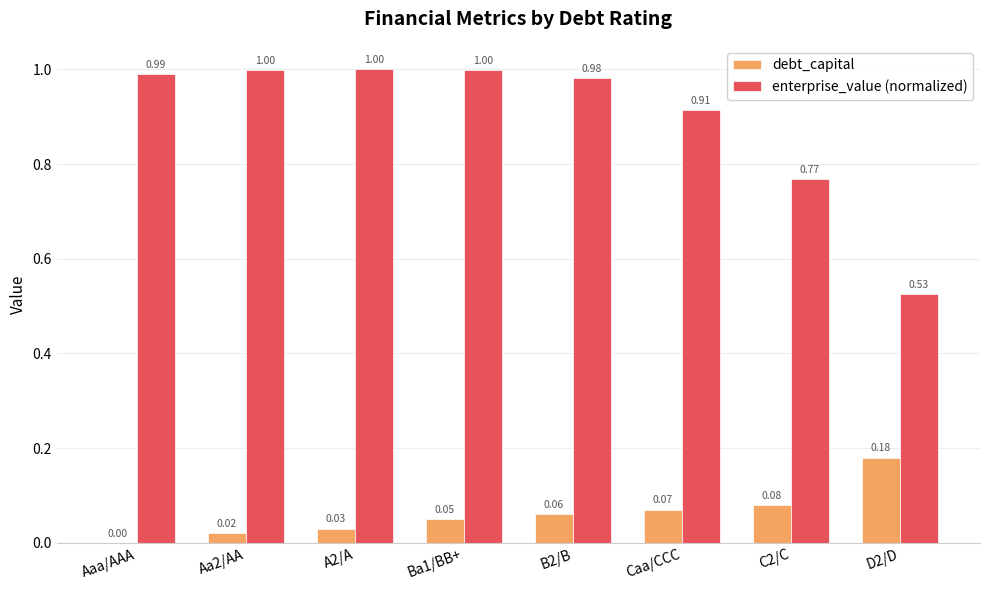

What is the total value across all series at Caa/CCC?

1.0